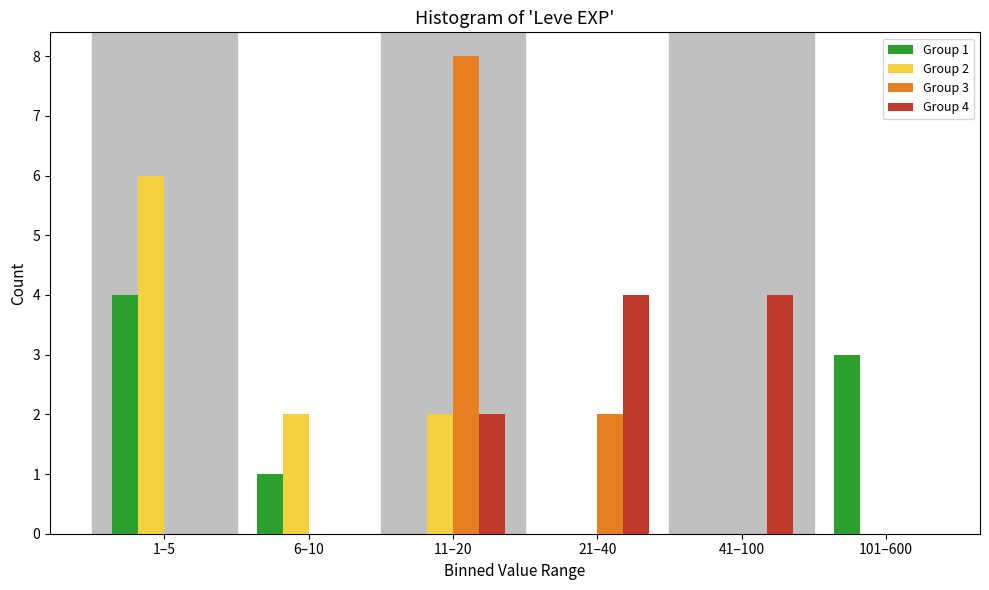

Reading left to right, extract all data points from this chart.

Group 1: 1–5=4	6–10=1	11–20=0	21–40=0	41–100=0	101–600=3
Group 2: 1–5=6	6–10=2	11–20=2	21–40=0	41–100=0	101–600=0
Group 3: 1–5=0	6–10=0	11–20=8	21–40=2	41–100=0	101–600=0
Group 4: 1–5=0	6–10=0	11–20=2	21–40=4	41–100=4	101–600=0